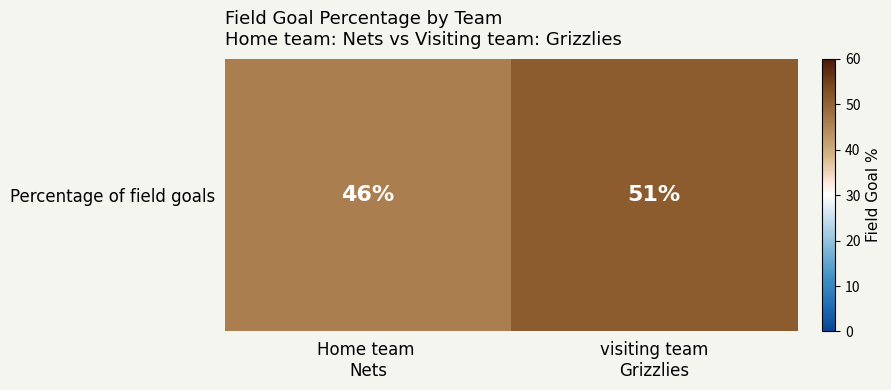

What is the average value?

48